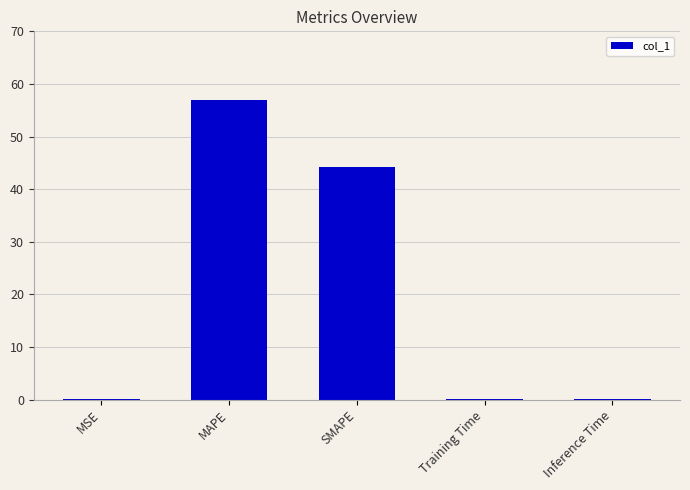

True or false: the data shows 44.3 at SMAPE.

True